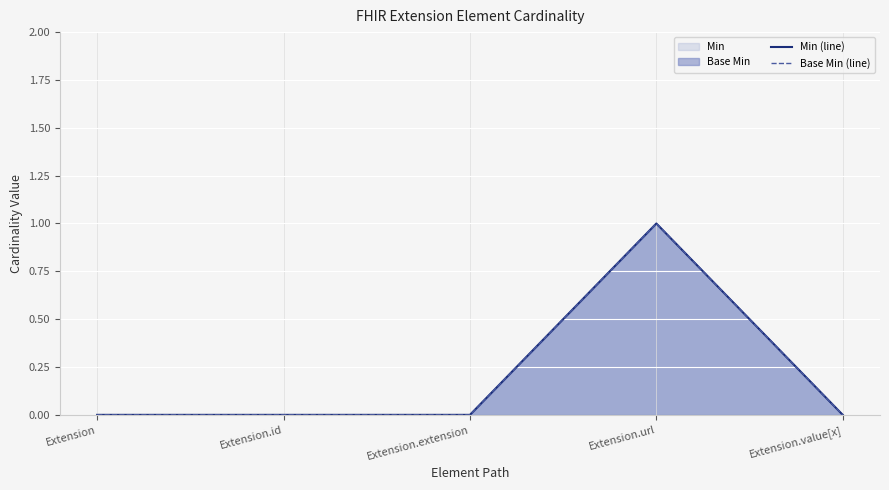

Reading right to left, what are all the values shown in this chart?

Min (line): 0	1	0	0	0
Base Min (line): 0	1	0	0	0